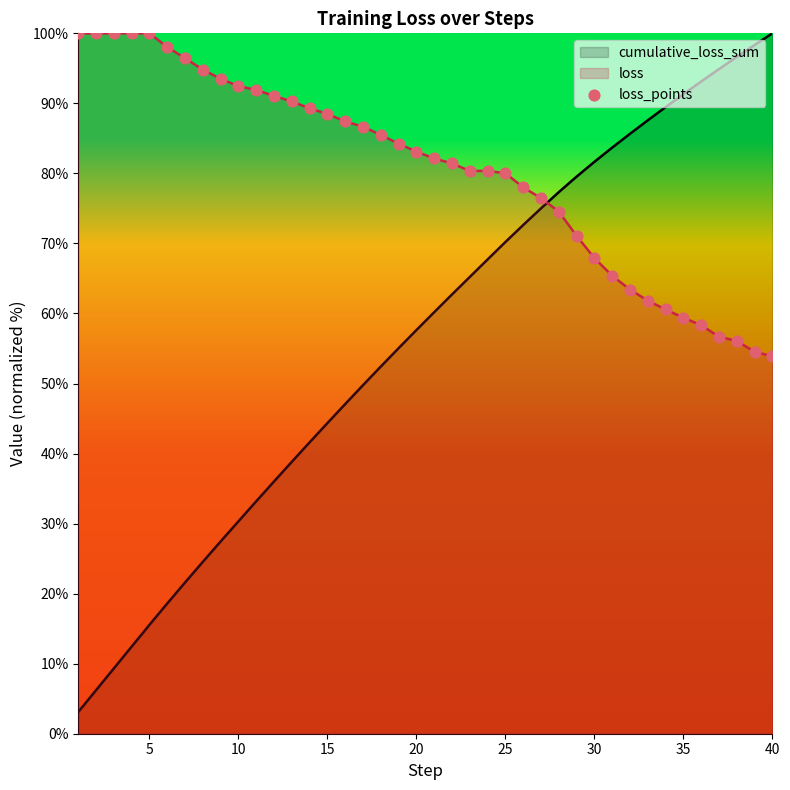

Which series has the largest range (max minus min)?

cumulative_loss_sum